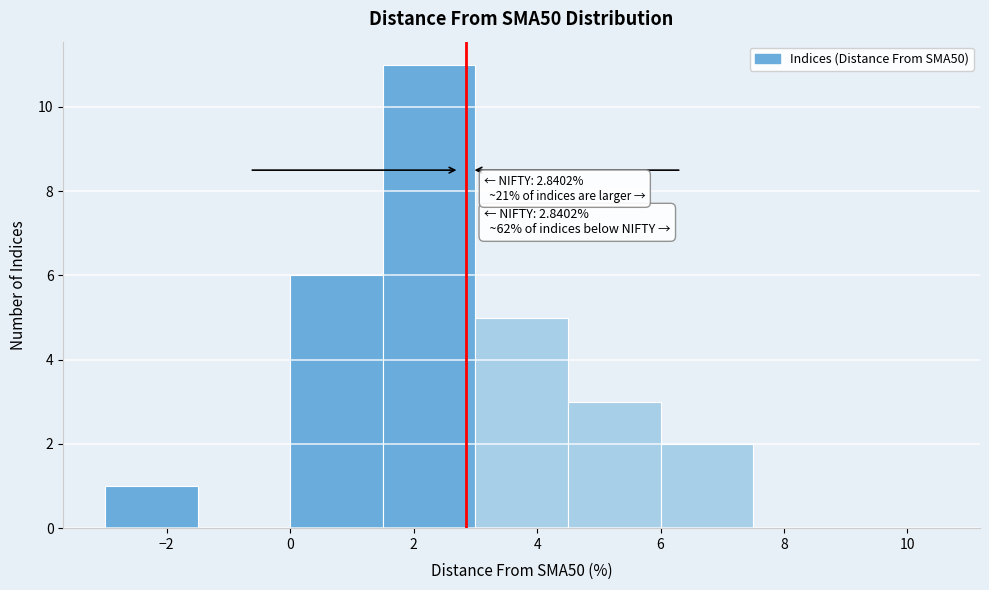

Which range on the x-axis has the tallest bar?

1.5 to 3.0